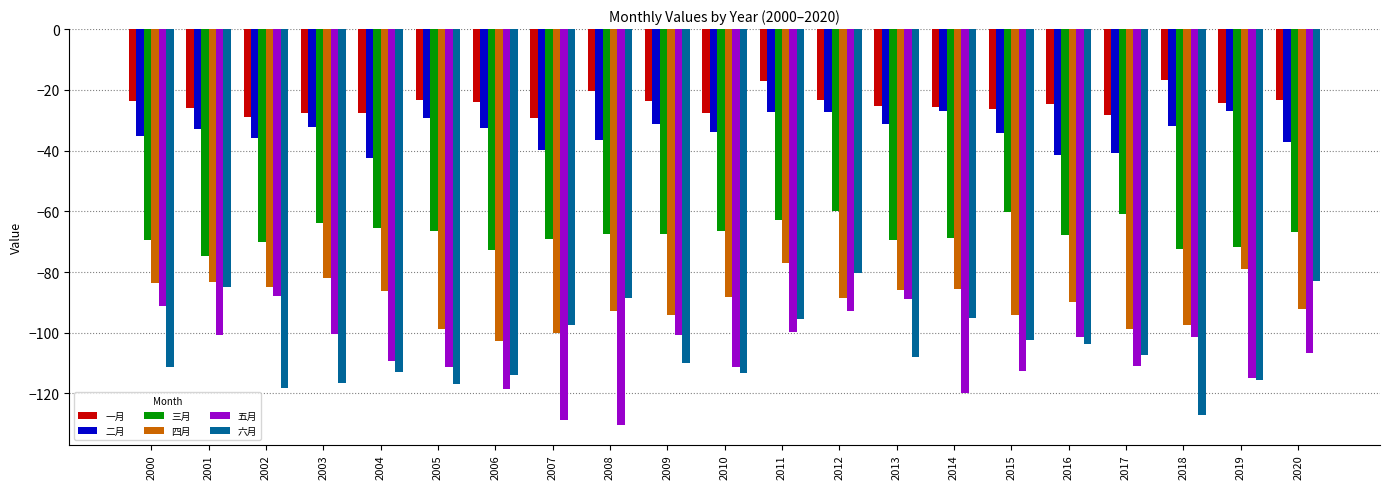

What is the minimum value shown in the chart?

-130.3